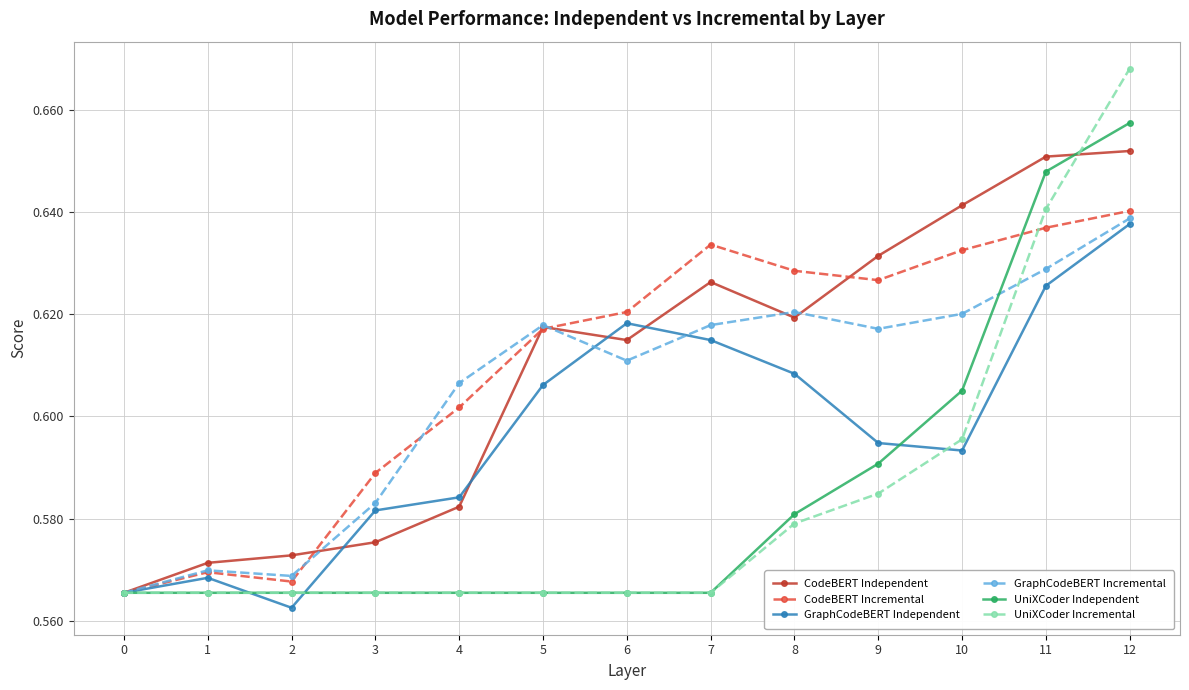

True or false: GraphCodeBERT Incremental has more than 0 points higher than both neighbors.

True